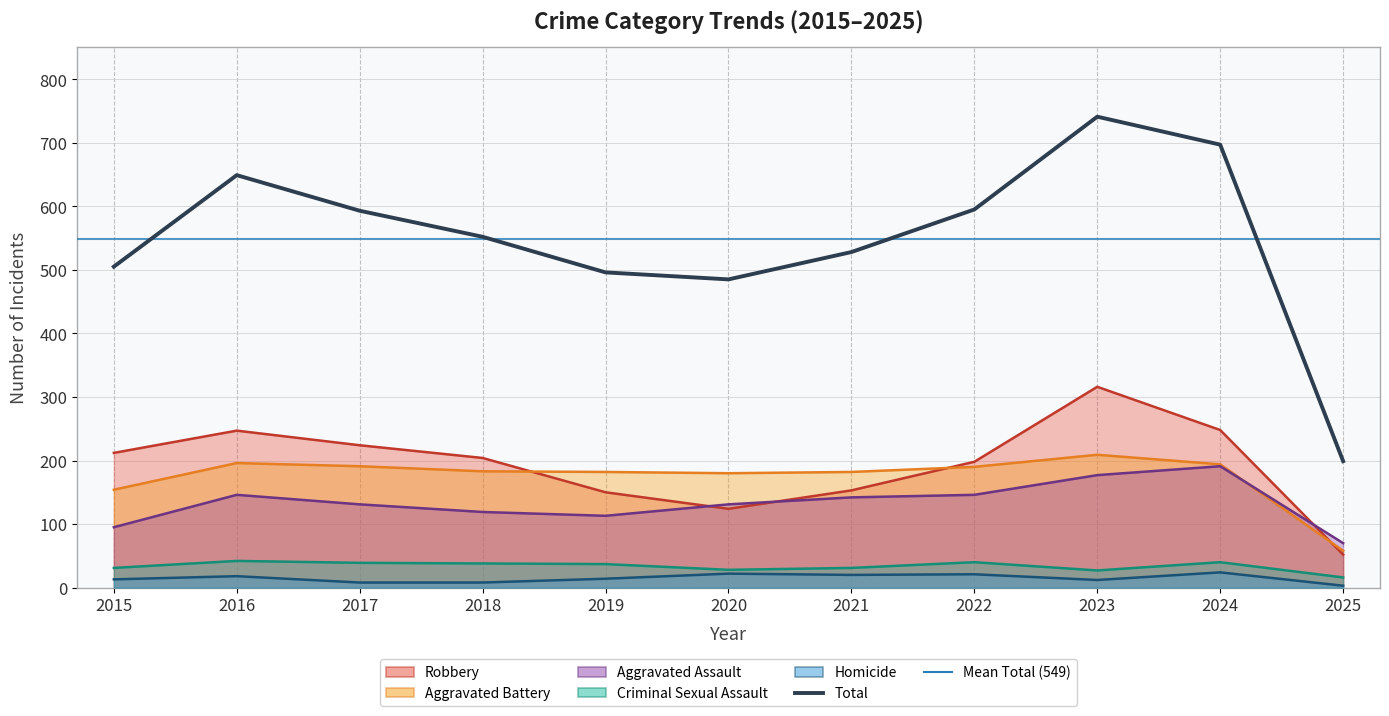

Which series has the largest total across all categories?

Total